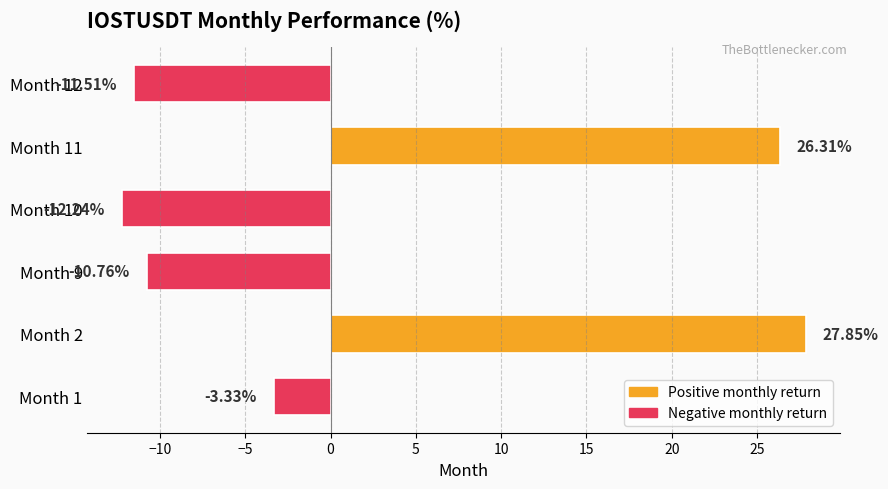

List the labels in order of value, smallest first.

Month 10, Month 12, Month 9, Month 1, Month 11, Month 2